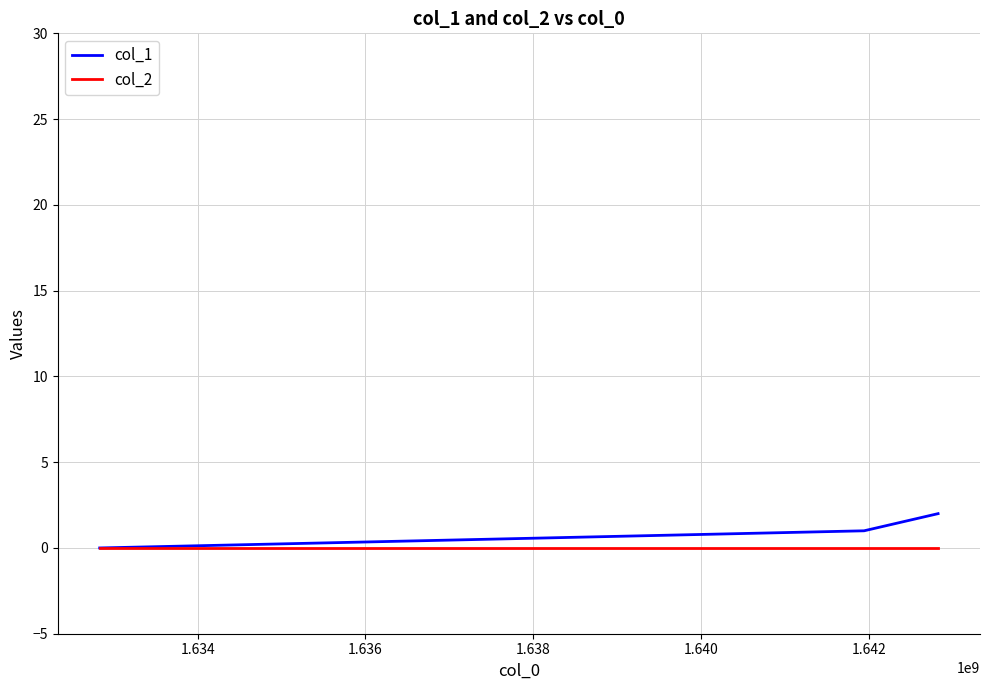

List the series in order of their peak value, lowest first.

col_2, col_1